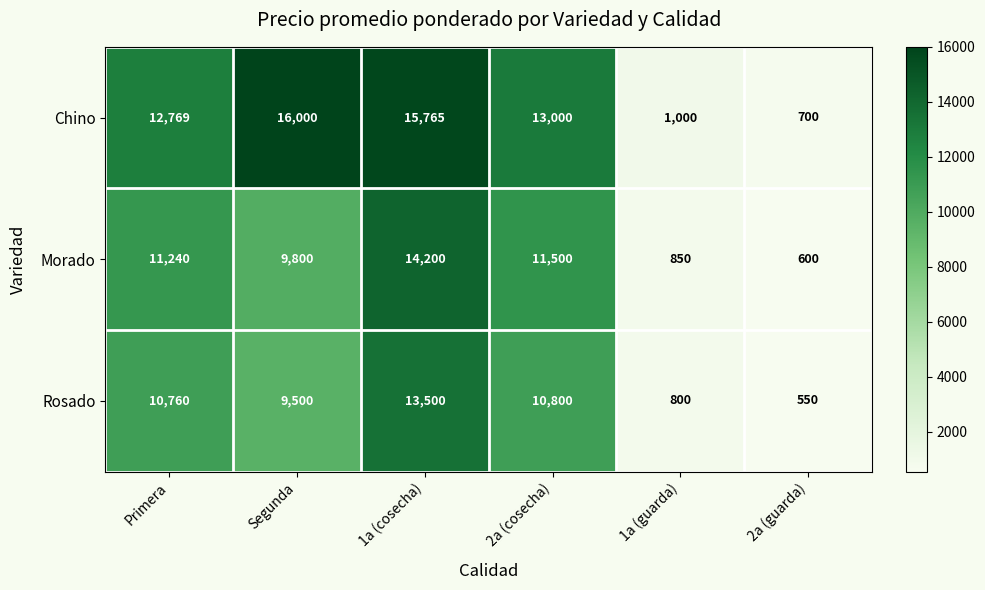

Reading left to right, extract all data points from this chart.

Chino: Primera=12769	Segunda=16000	1a (cosecha)=15765	2a (cosecha)=13000	1a (guarda)=1000	2a (guarda)=700
Morado: Primera=11240	Segunda=9800	1a (cosecha)=14200	2a (cosecha)=11500	1a (guarda)=850	2a (guarda)=600
Rosado: Primera=10760	Segunda=9500	1a (cosecha)=13500	2a (cosecha)=10800	1a (guarda)=800	2a (guarda)=550